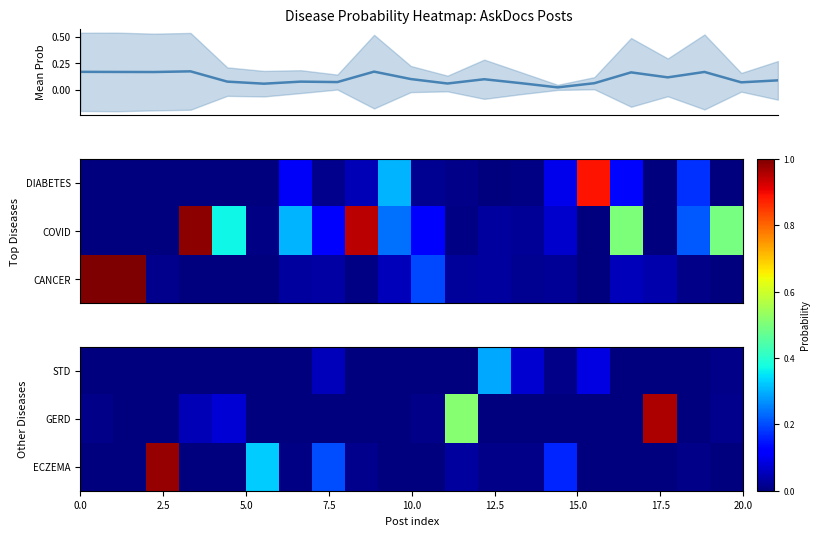

Which series has the largest range (max minus min)?

ECZEMA